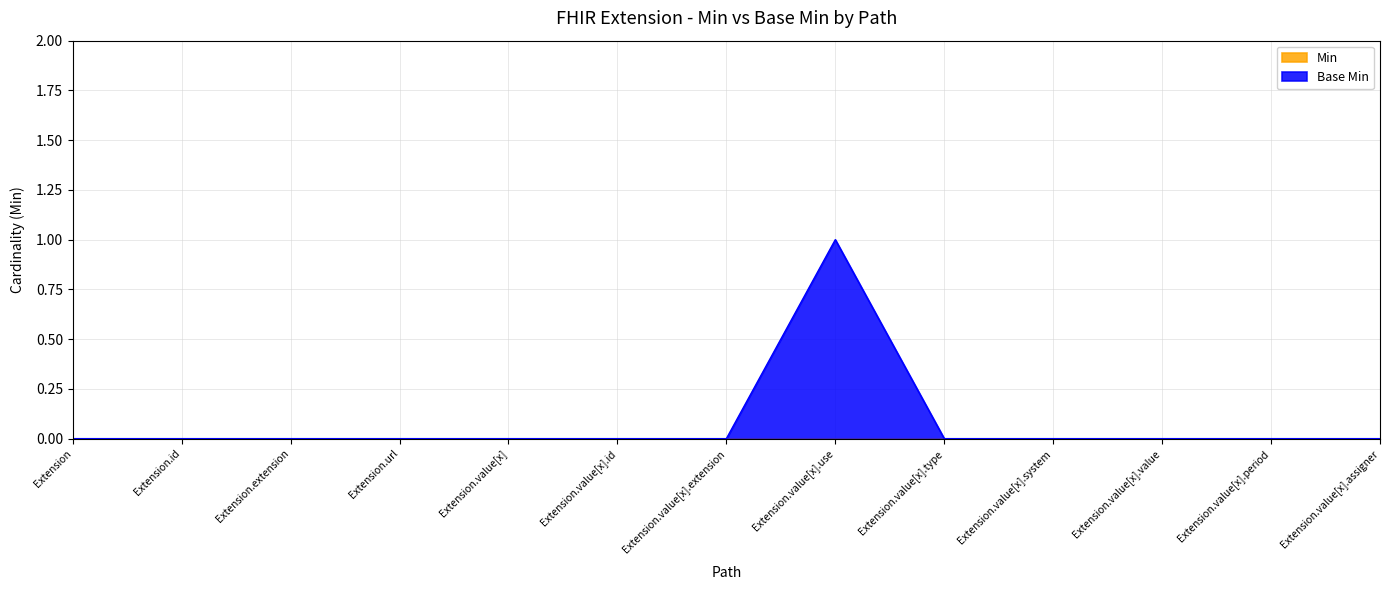

Does the chart display data point markers on the line(s)?

No